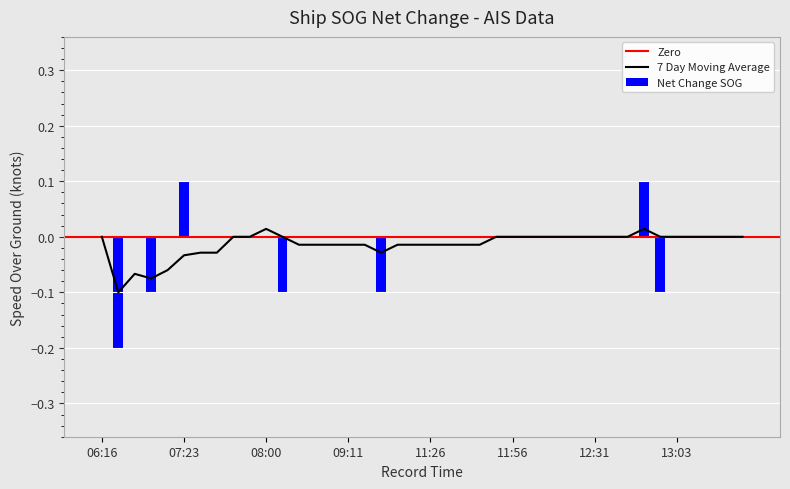

The 7 Day Moving Average series shows 0.0 at 11:56. True or false?

True